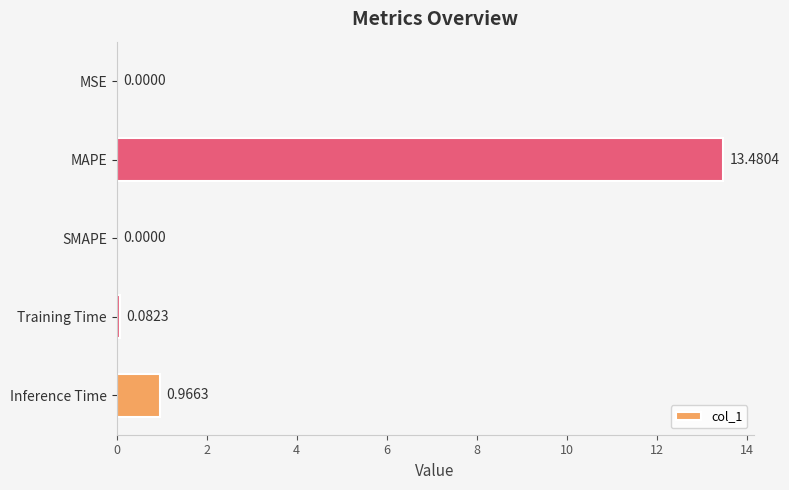

Between Inference Time and Training Time, which is larger?

Inference Time